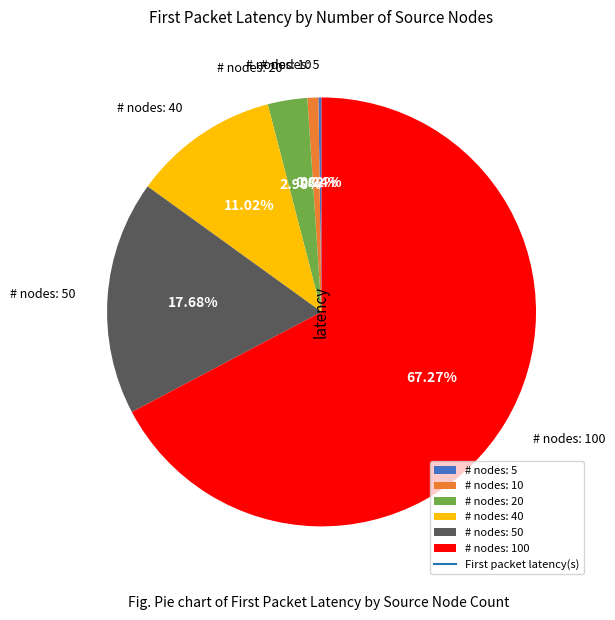

Do # nodes: 40 and # nodes: 100 together represent more than half of the pie?

Yes